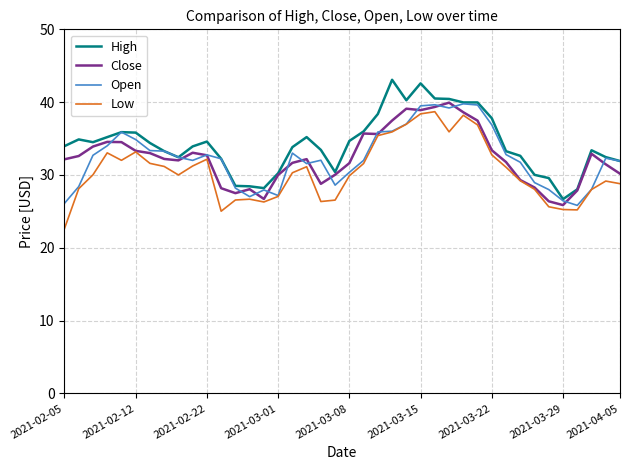

What is the maximum value shown in the chart?

43.1